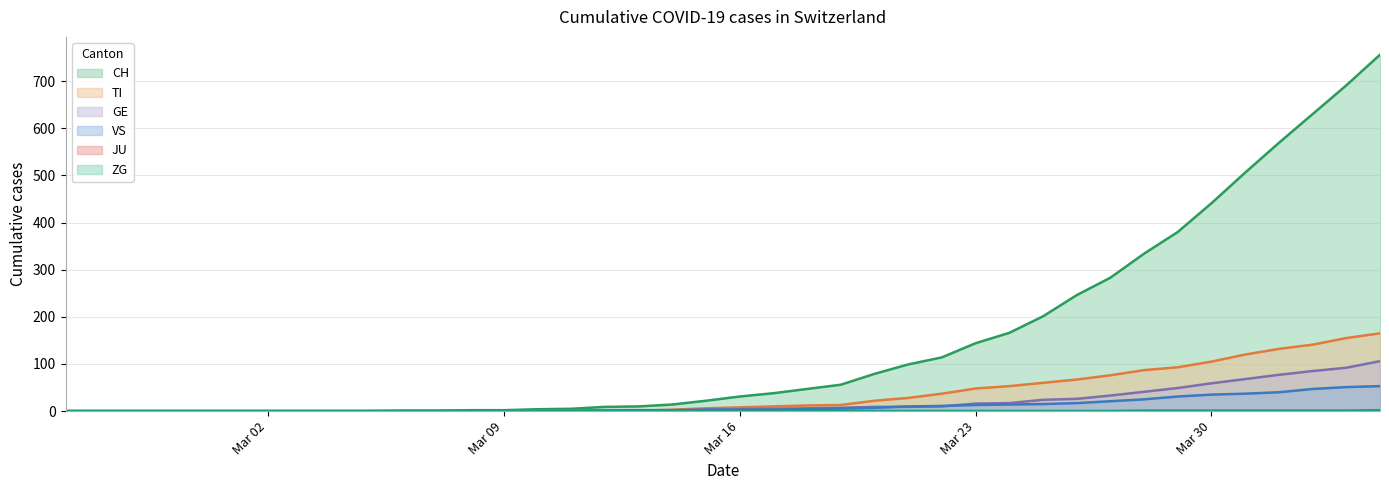

How many interior local peaks does the JU series have?

1